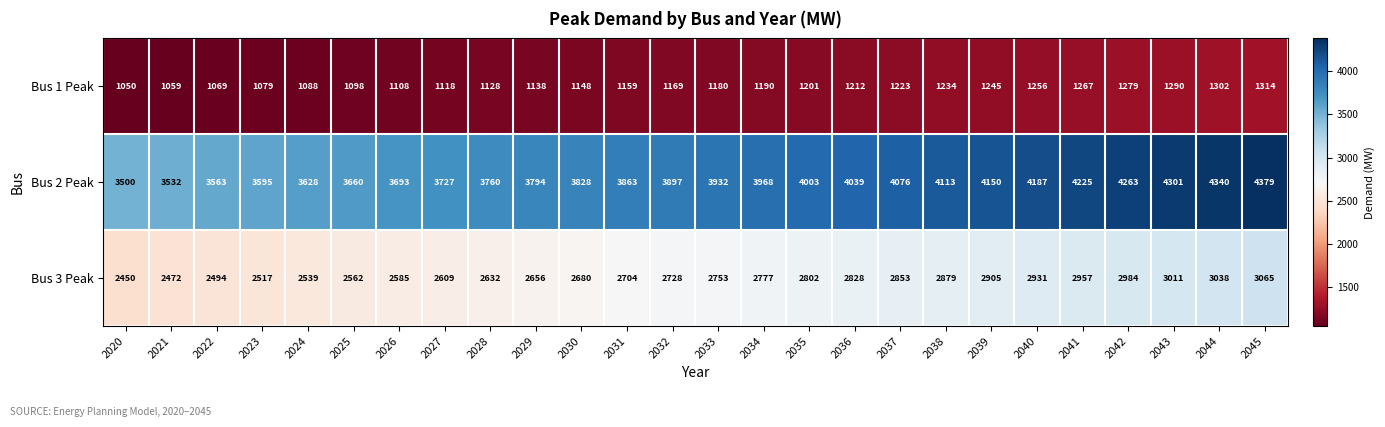

True or false: Bus 3 Peak has a value of 2472 at 2021.

True